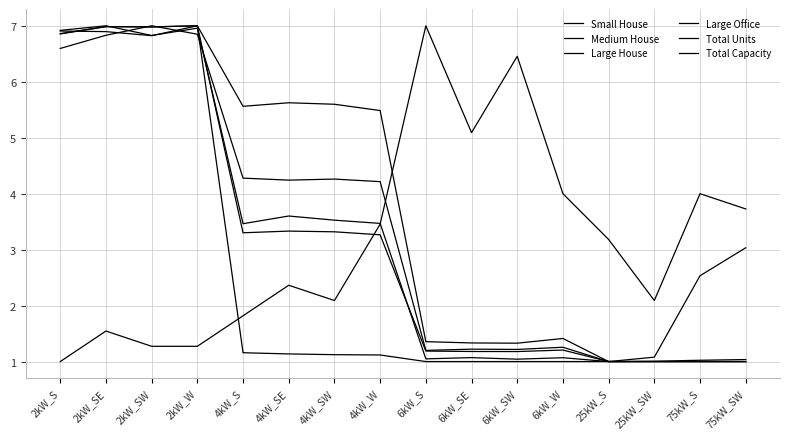

What is the value of the Large House point at the 10th from the left?

1.2